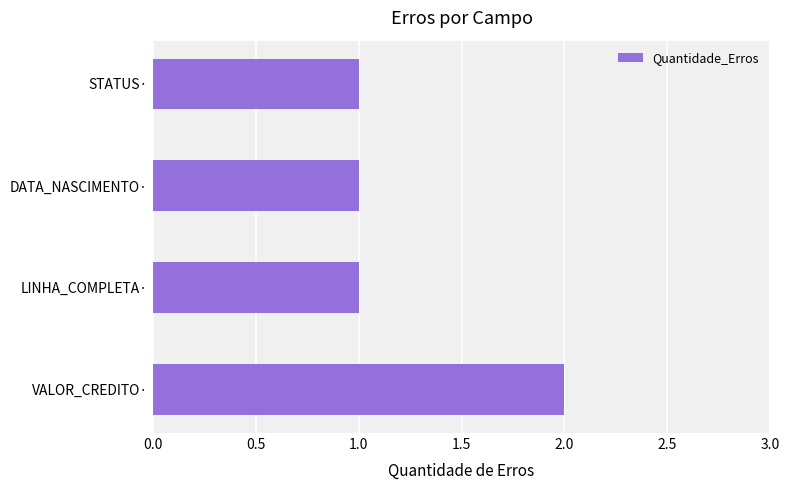

True or false: the data shows 1 at LINHA_COMPLETA·.

True